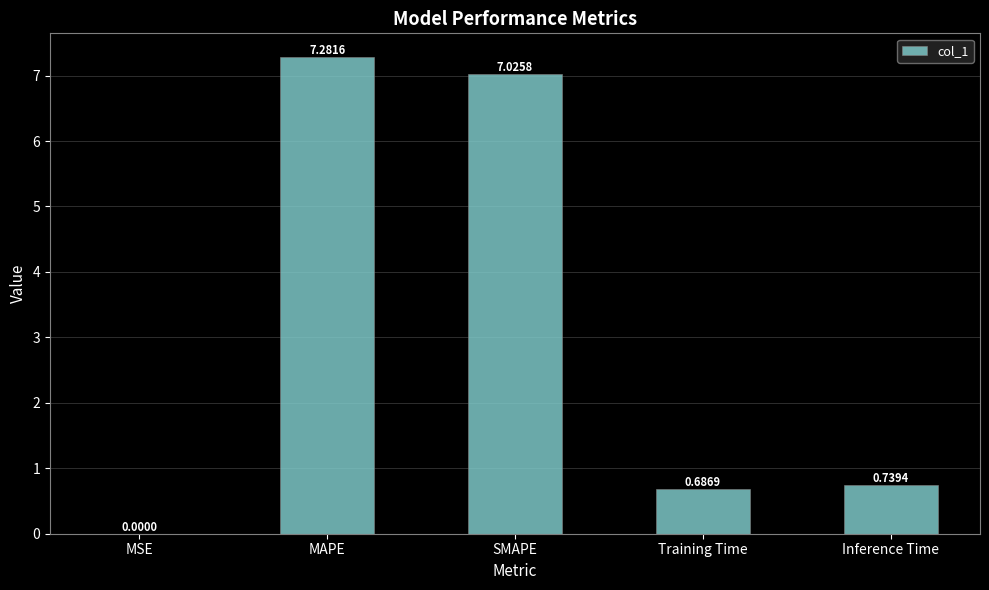

What is the sum of the values at Inference Time and Training Time?

1.4